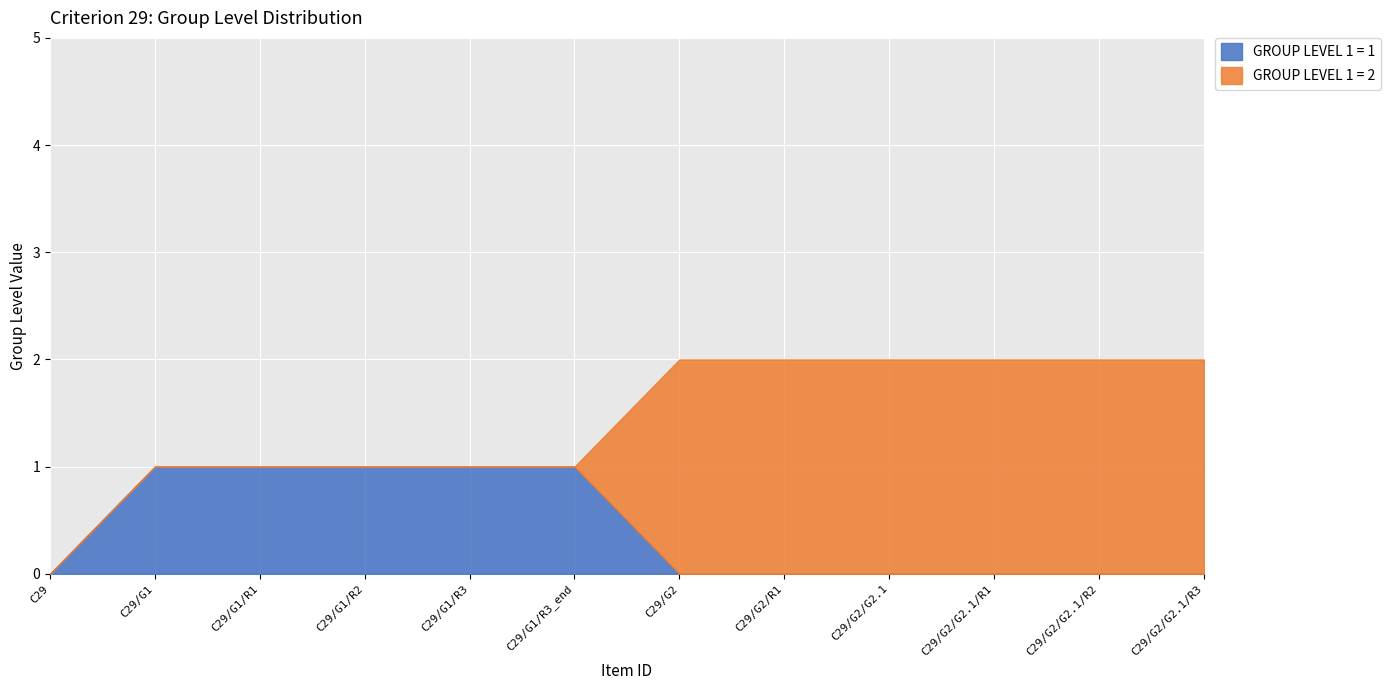

What value does the GROUP LEVEL 1 = 2 series have at C29/G2/G2.1?

2